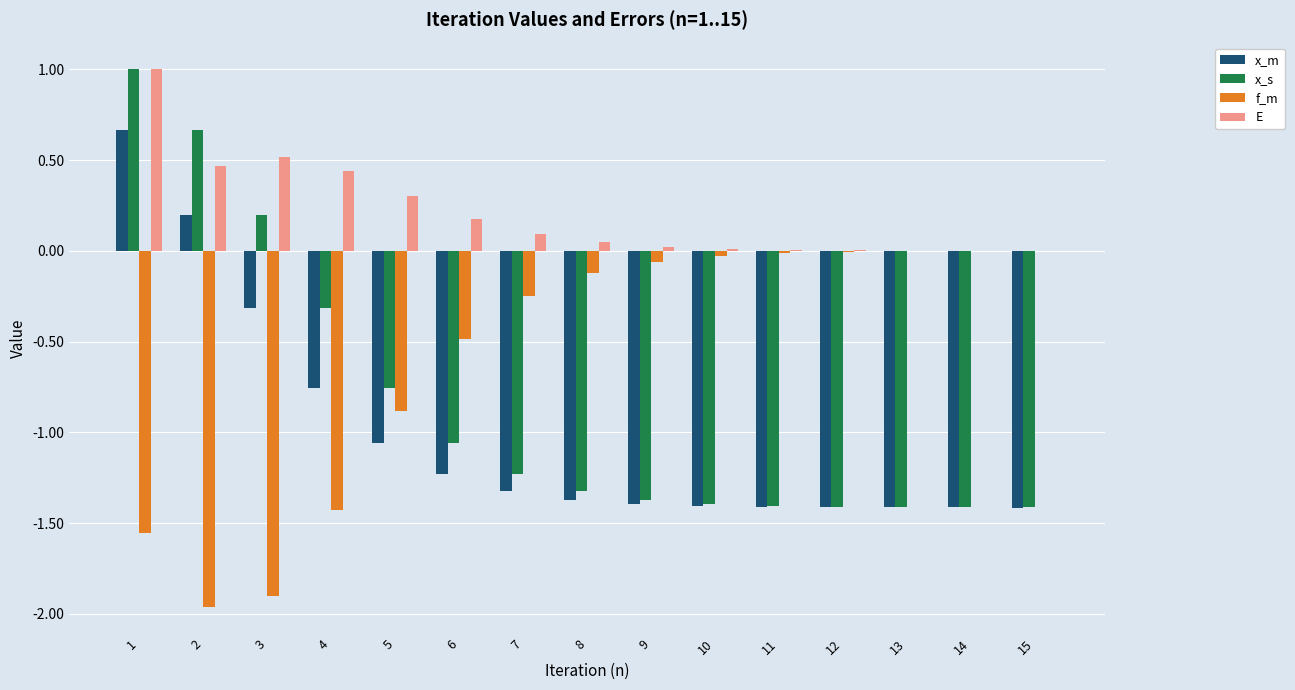

At which category does the chart reach its peak across all series?

1